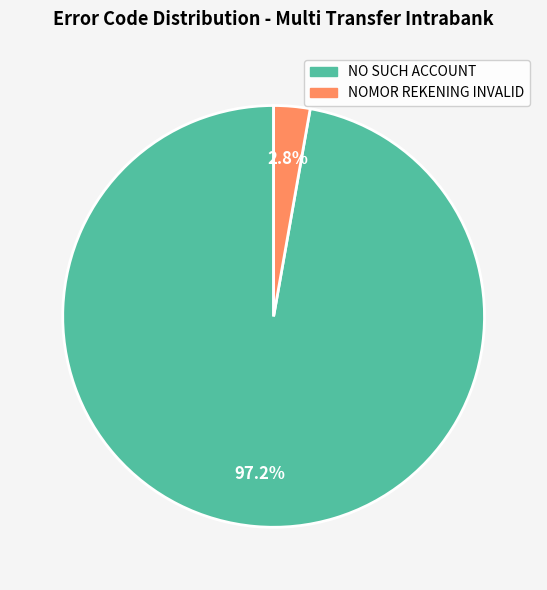

To the nearest percent, what is the average slice percentage?

50%